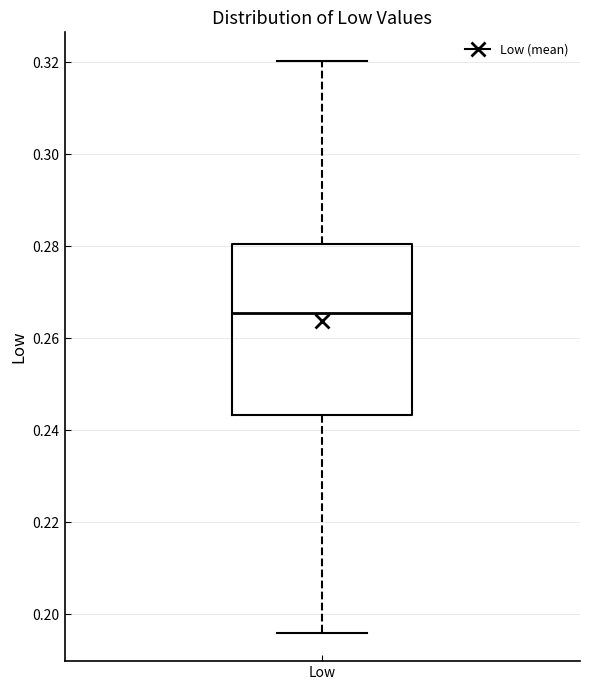

Where does the upper whisker of the box for Low end on the y-axis? The values are not printed on the chart, so give them approximately, as read against the axis.

0.320